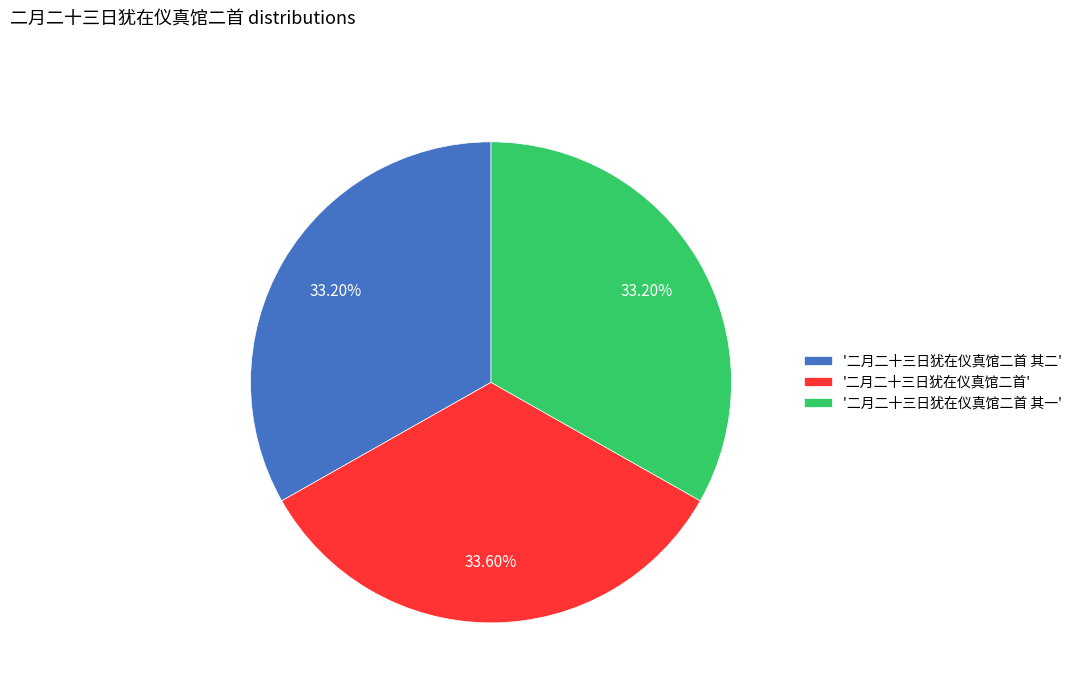

Is there any slice that represents more than half of the pie?

No